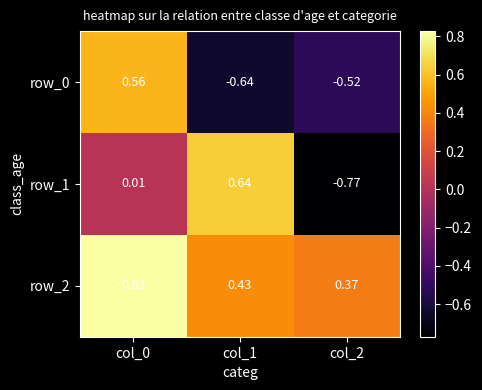

Is the value of row_2 at col_2 greater than the value of row_0 at col_0?

No